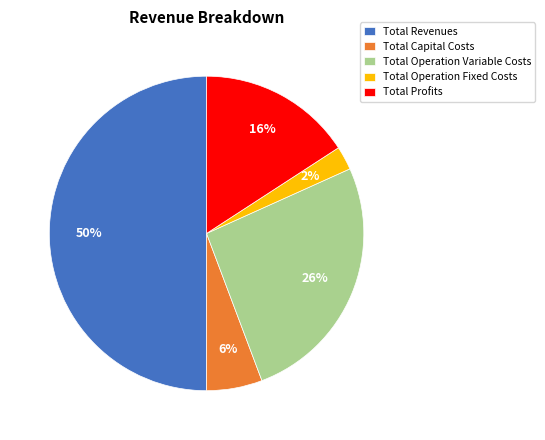

Combined, do Total Profits and Total Capital Costs account for over 50%?

No